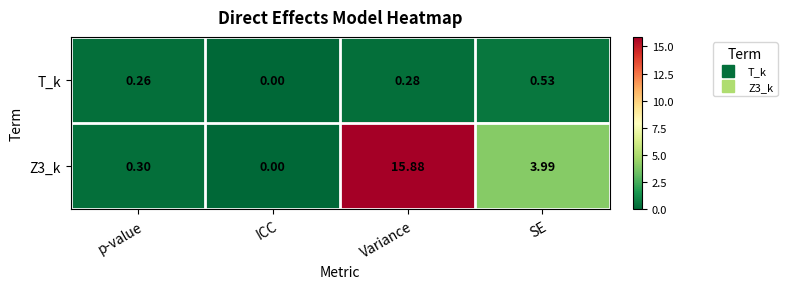

At which category does the chart reach its peak across all series?

Variance